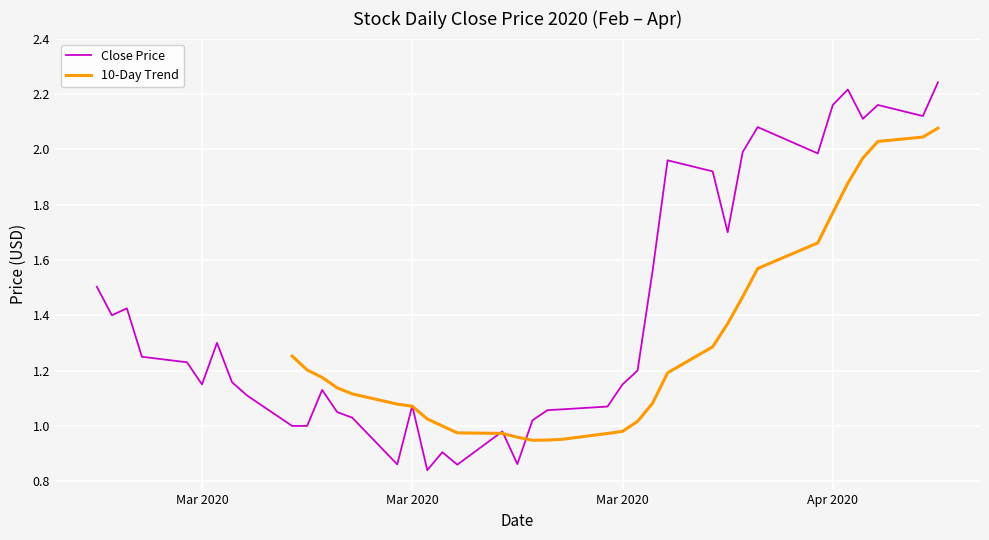

The Close series shows 0.6 at 36. True or false?

False